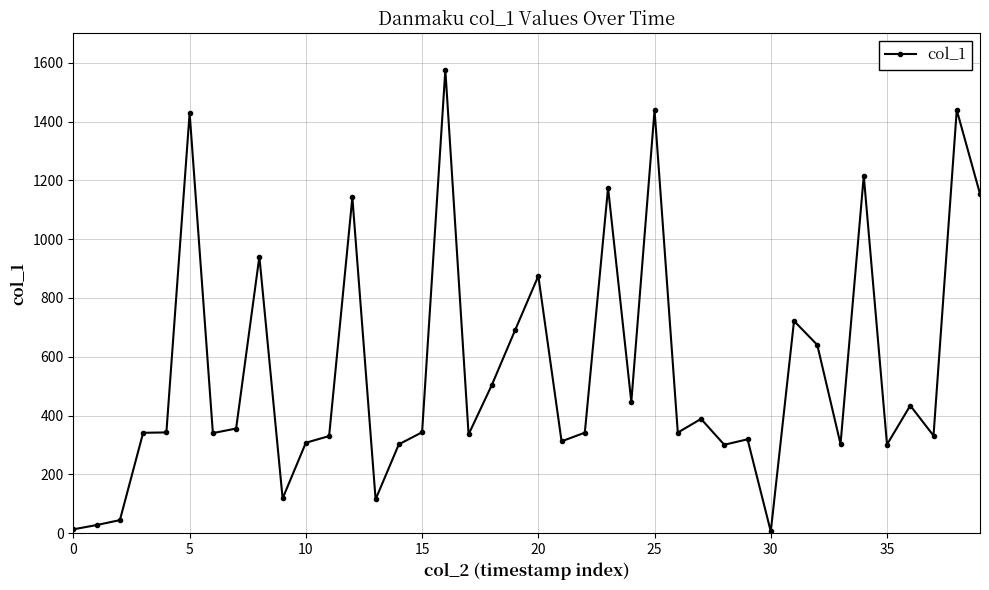

What is the greatest value displayed?

1576.3